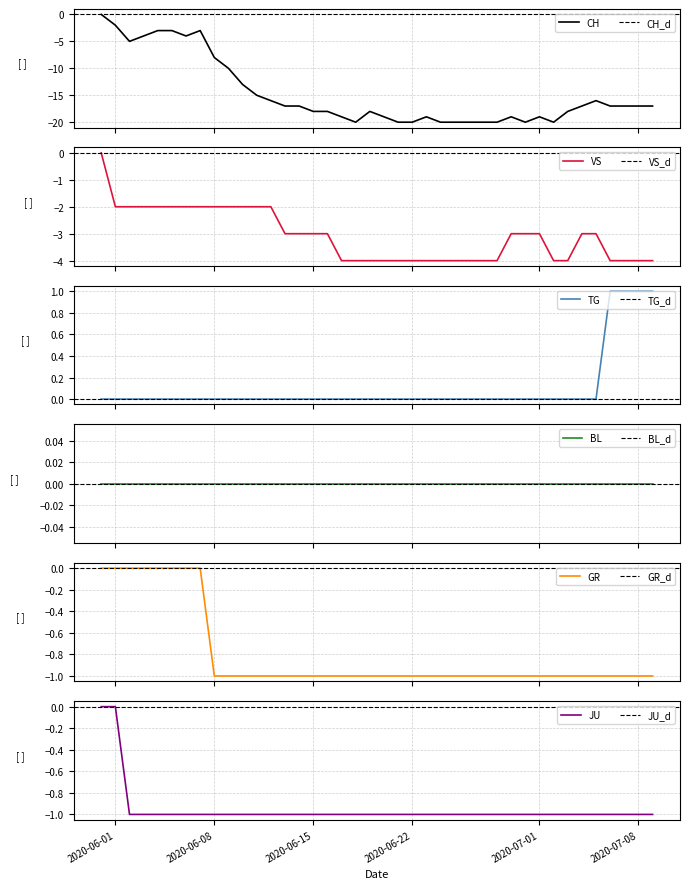

What are all the series names shown in the legend?

CH, VS, TG, BL, GR, JU